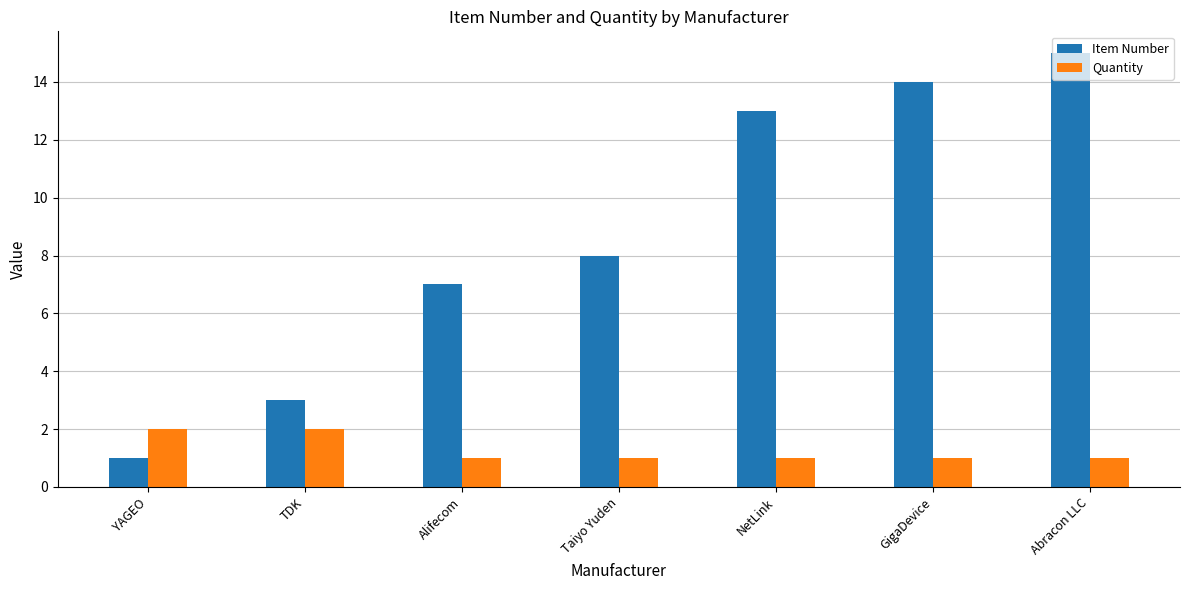

What is the average value of the Quantity series?

1